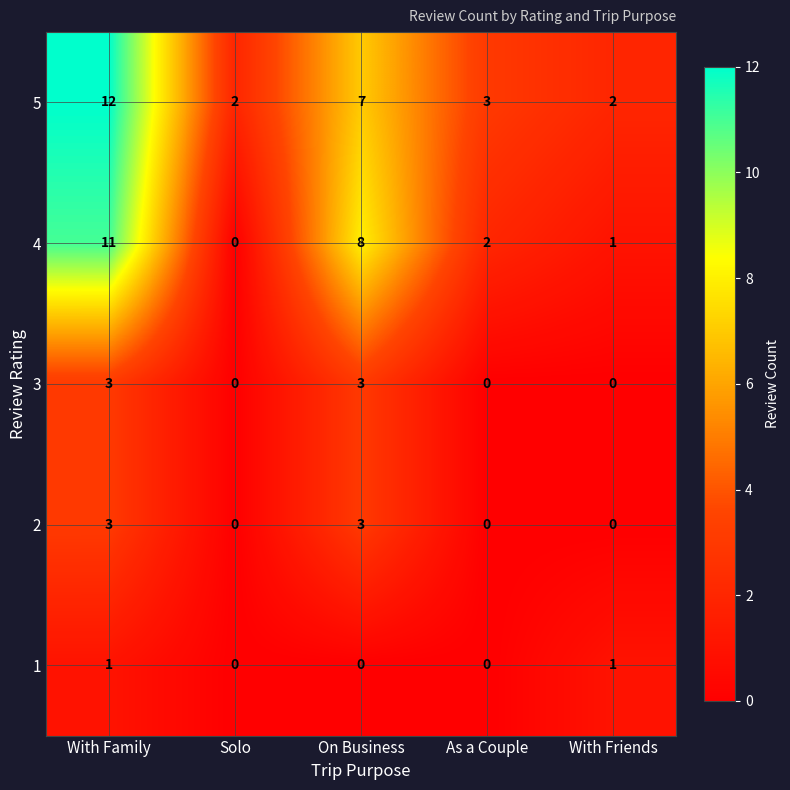

How many values in 3 are above zero?

2